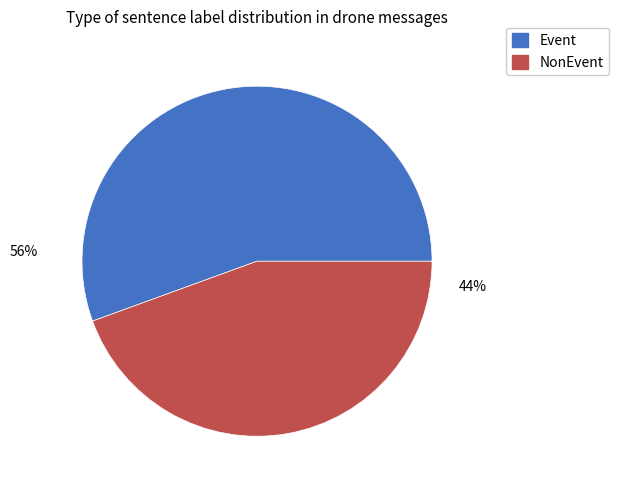

To the nearest percent, what is the average slice percentage?

50%